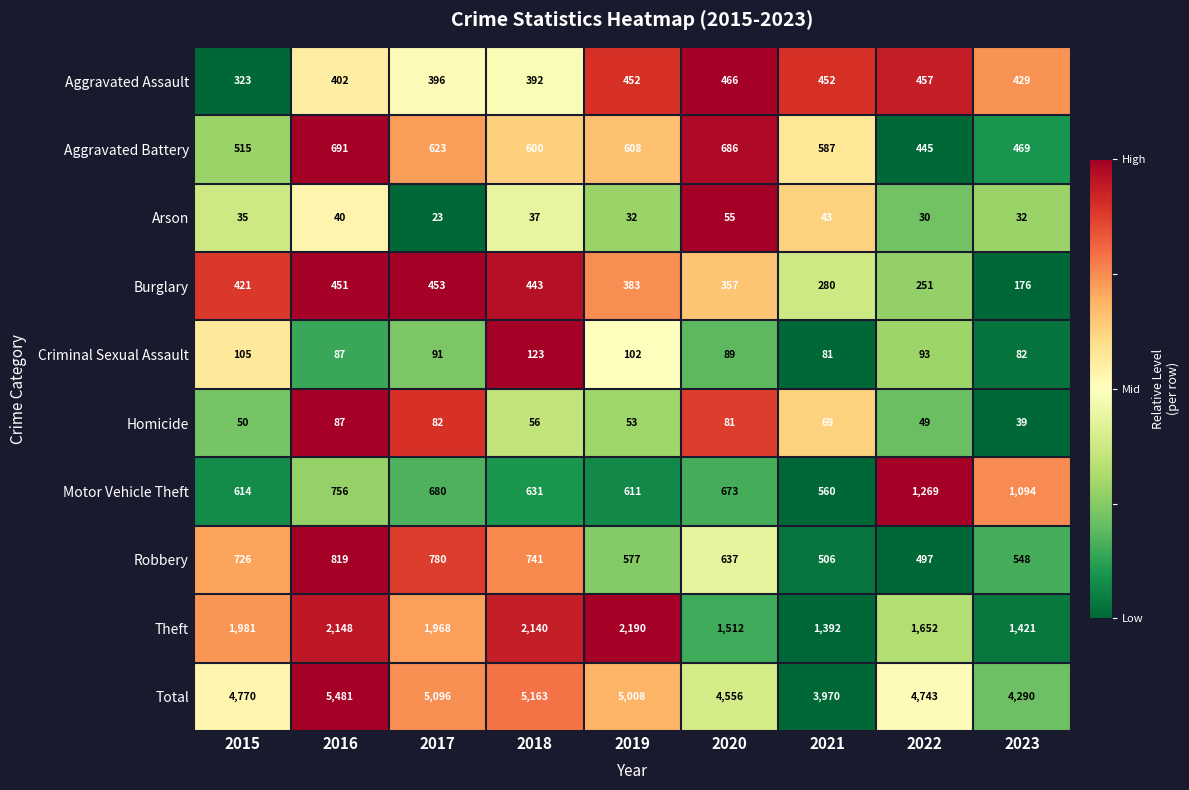

The Robbery series shows 780 at 2017. True or false?

True